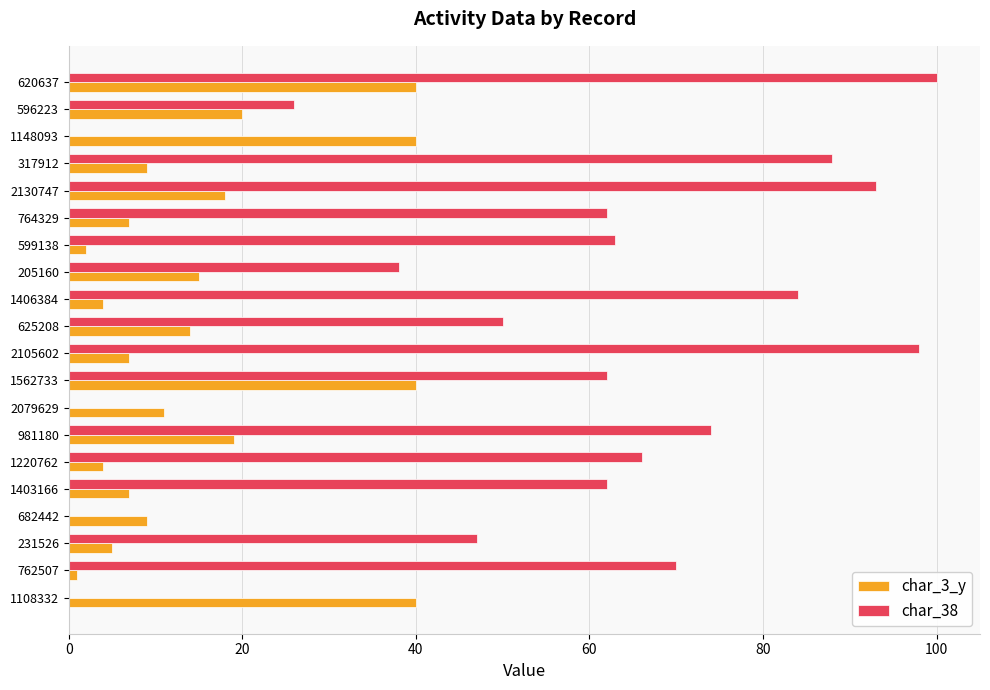

The value of char_38 at 1562733 is 62. True or false?

True